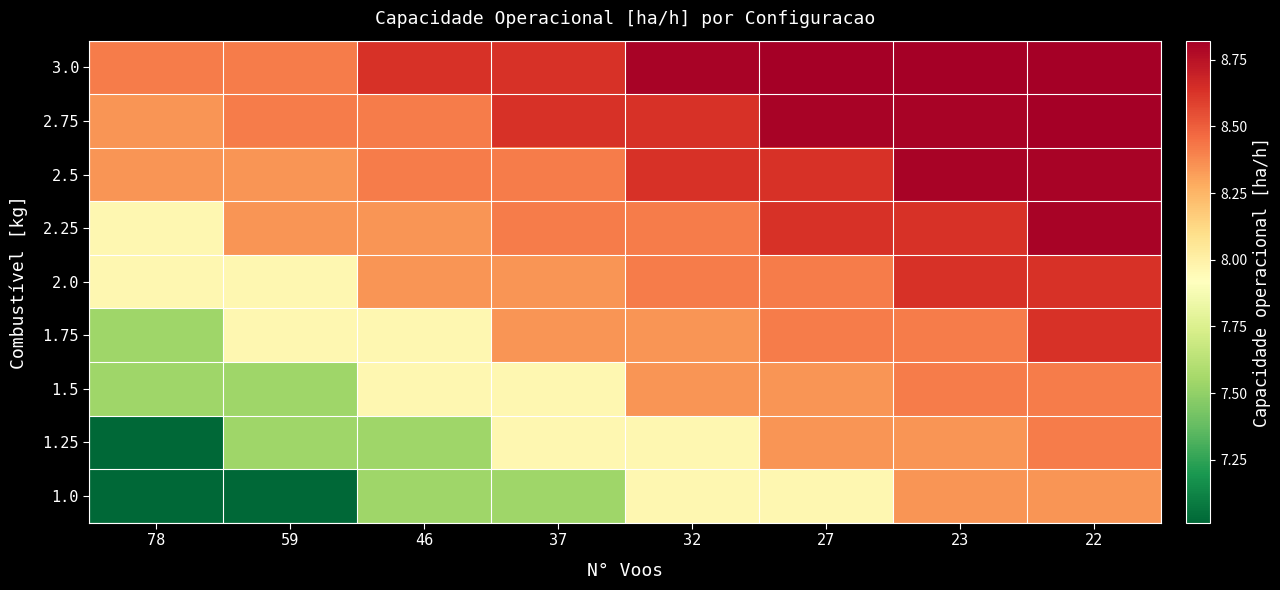

At how many categories does at least one series exceed 8?

8